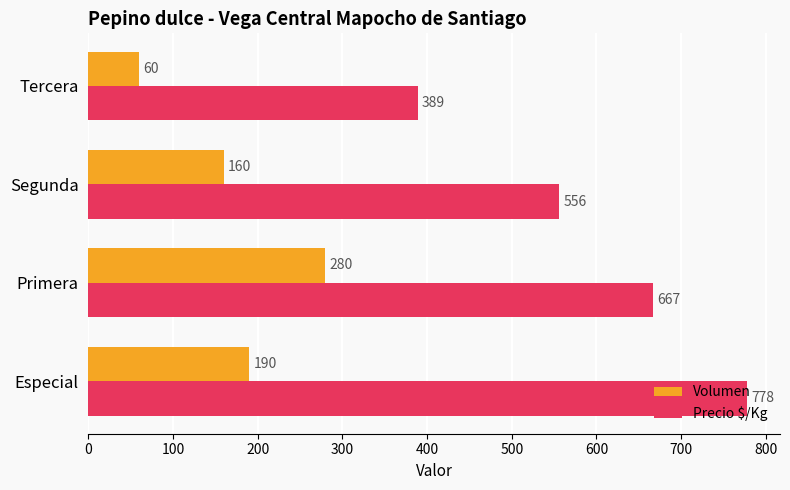

Is it true that Precio $/Kg equals 1188 at Primera?

False